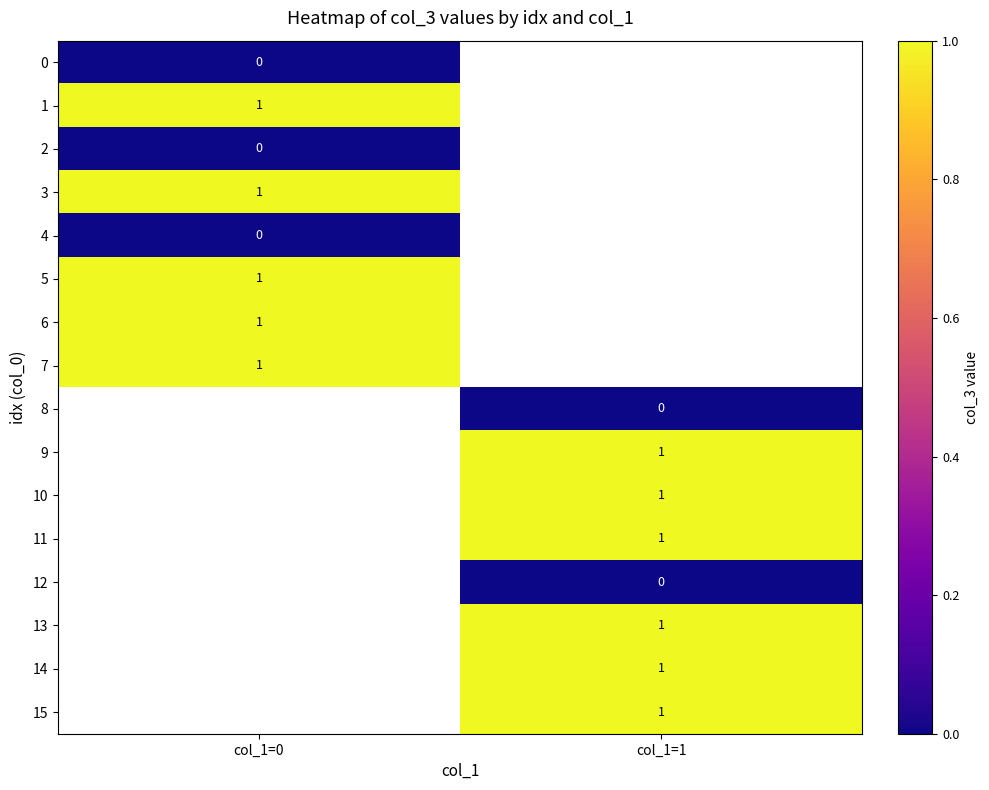

Where is 0 nearest to the value 0?

col_1=0